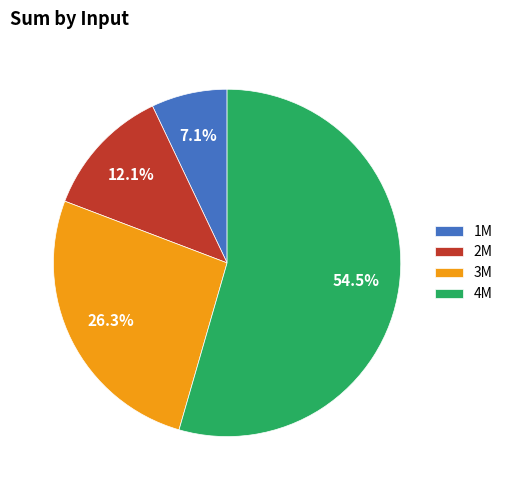

Is 4M the majority of the pie?

Yes